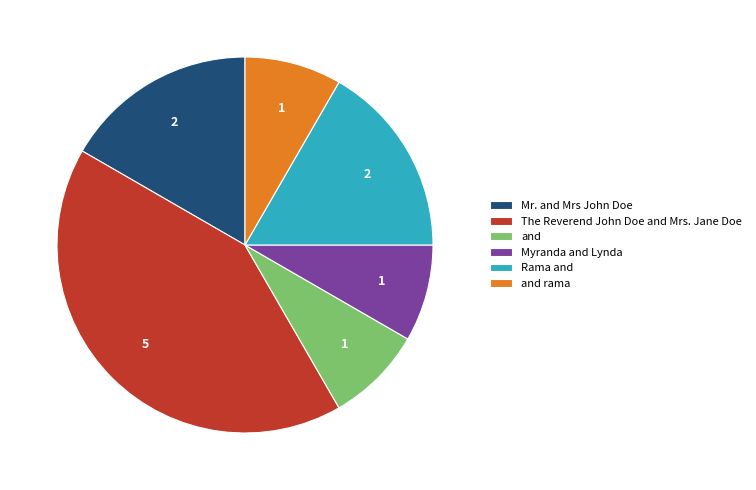

Between Mr. and Mrs John Doe and and, which is larger?

Mr. and Mrs John Doe